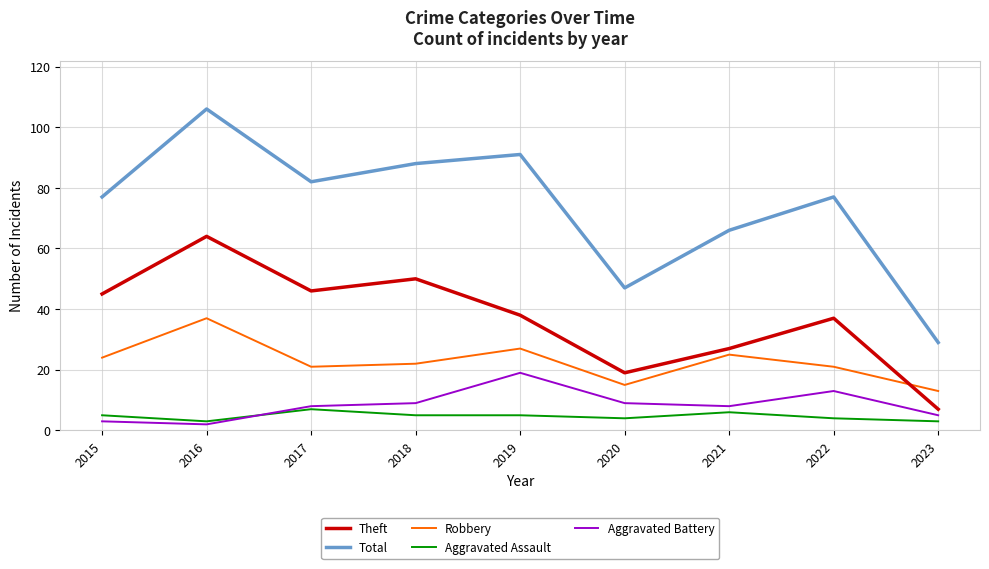

What is the difference between the maximum and second lowest values in the Aggravated Battery series?

16